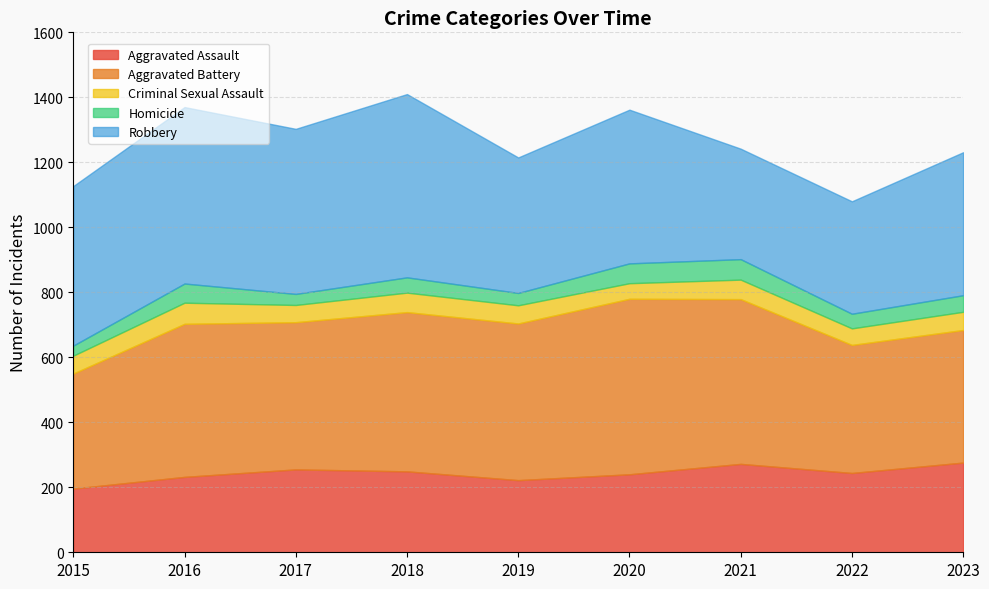

How many times do Criminal Sexual Assault and Homicide cross each other?

2